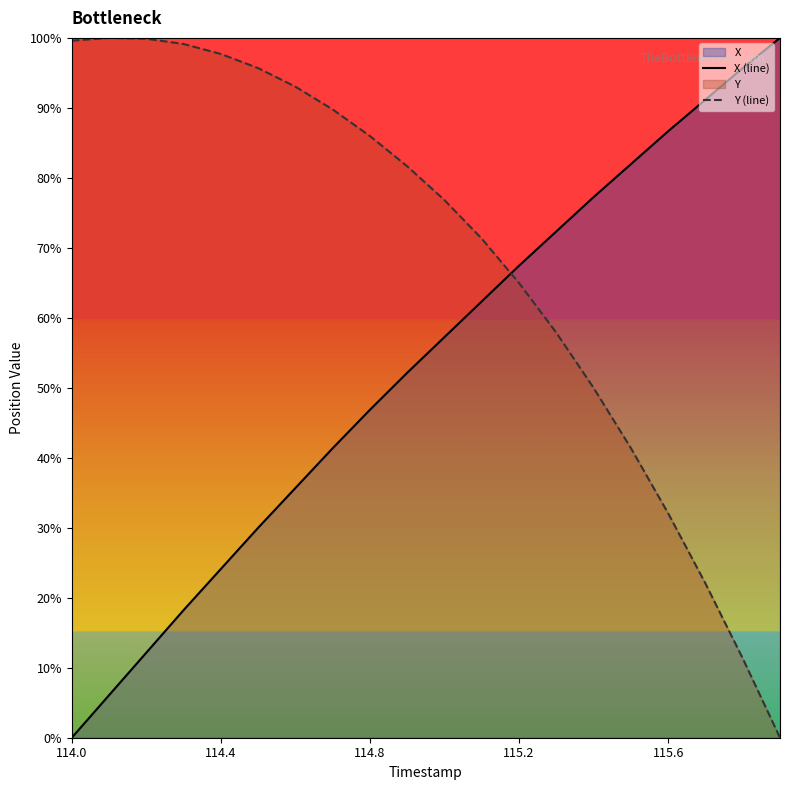

Is the value of X (line) at 5 greater than the value of Y (line) at 14?

No